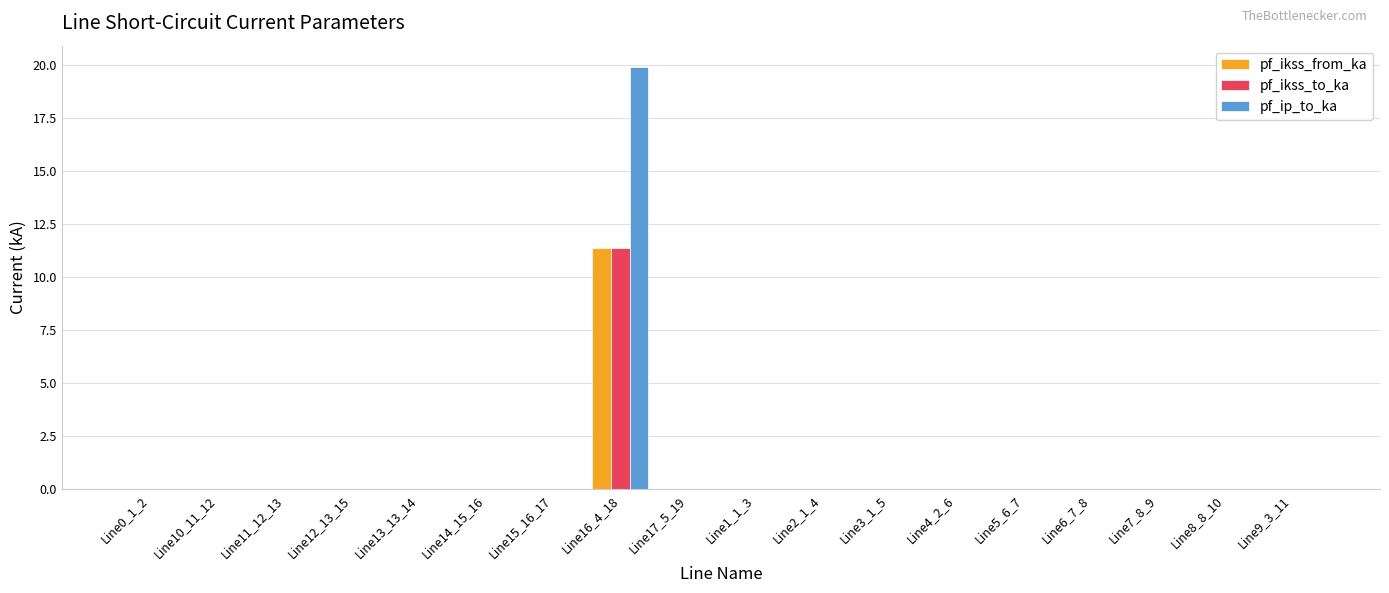

Reading right to left, extract all data points from this chart.

pf_ikss_from_ka: 0.0	0.0	0.0	0.0	0.0	0.0	0.0	0.0	0.0	0.0	11.4	0.0	0.0	0.0	0.0	0.0	0.0	0.0
pf_ikss_to_ka: 0.0	0.0	0.0	0.0	0.0	0.0	0.0	0.0	0.0	0.0	11.4	0.0	0.0	0.0	0.0	0.0	0.0	0.0
pf_ip_to_ka: 0.0	0.0	0.0	0.0	0.0	0.0	0.0	0.0	0.0	0.0	19.9	0.0	0.0	0.0	0.0	0.0	0.0	0.0